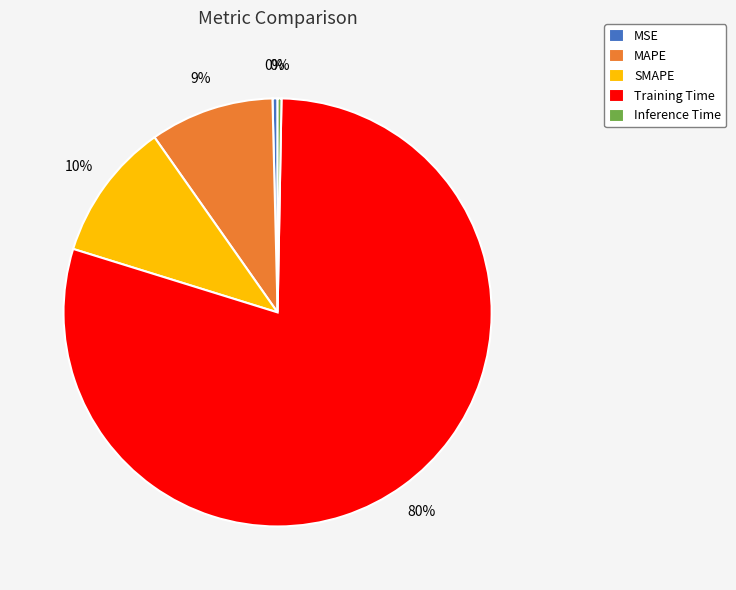

Do SMAPE and Training Time together represent more than half of the pie?

Yes